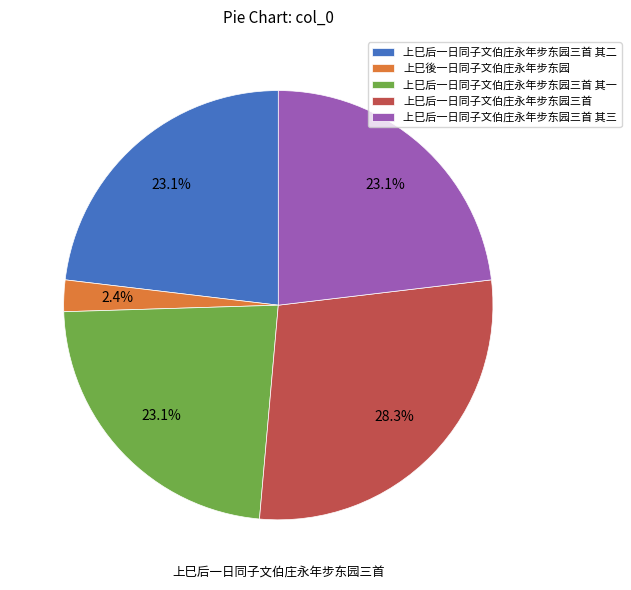

Count the number of slices in the pie.

5